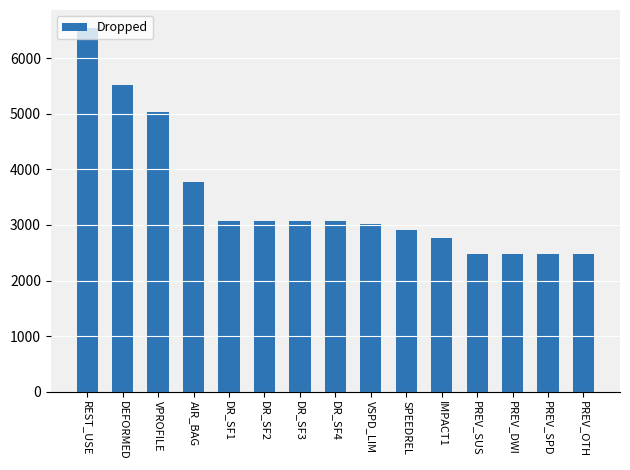

What is the difference between the values at REST_USE and DR_SF2?

3471